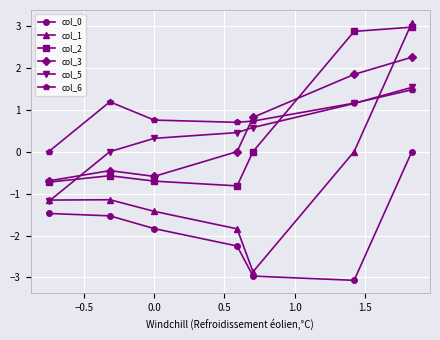

How many values in col_2 are below zero?

4